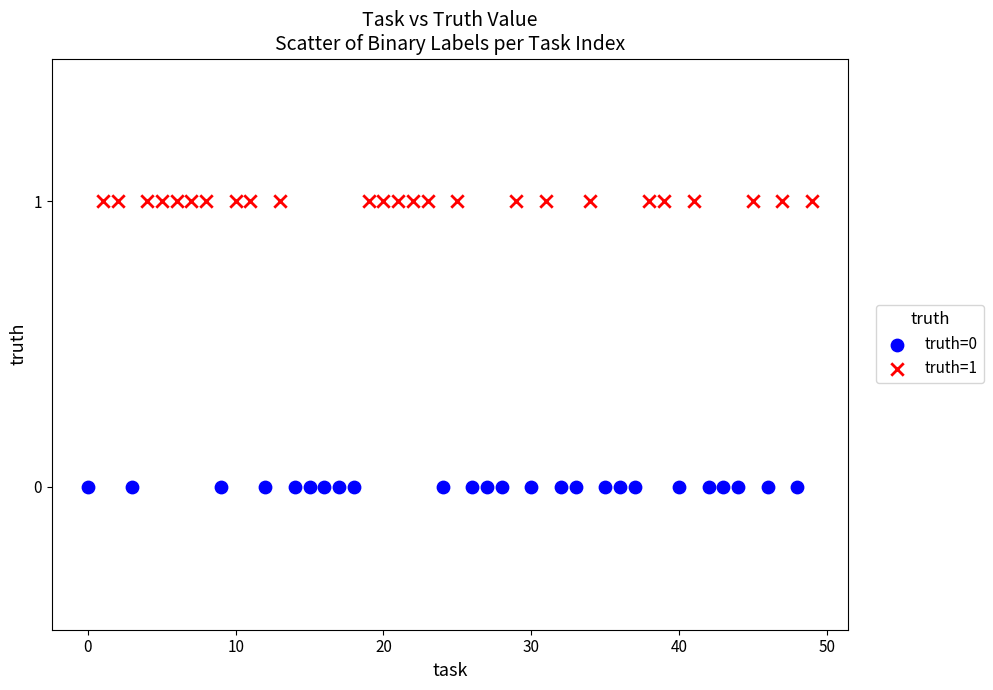

Which series contains the highest Y value?

truth=1